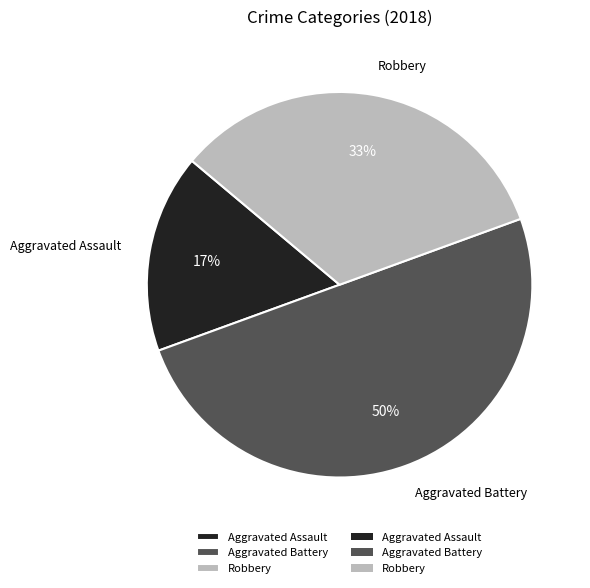

What is the ratio of the value at Robbery to the value at Aggravated Battery?

0.7